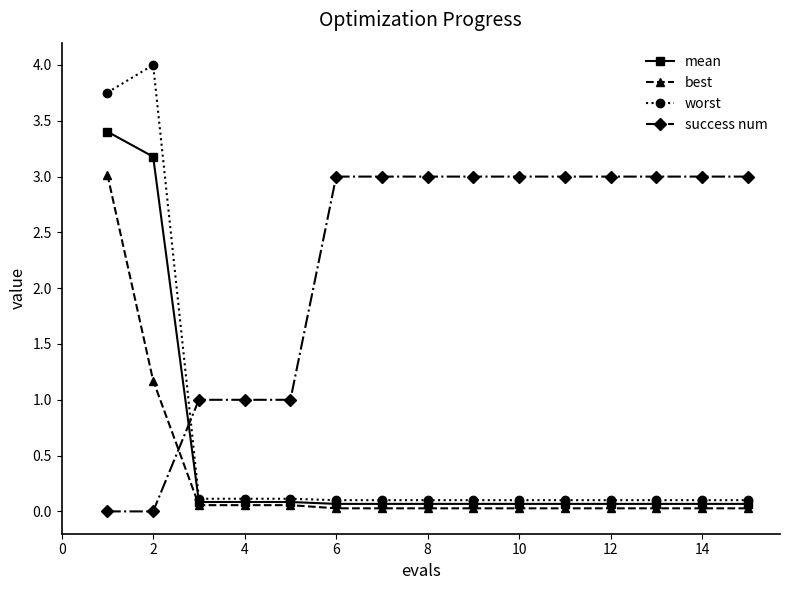

Which series has the largest range (max minus min)?

worst